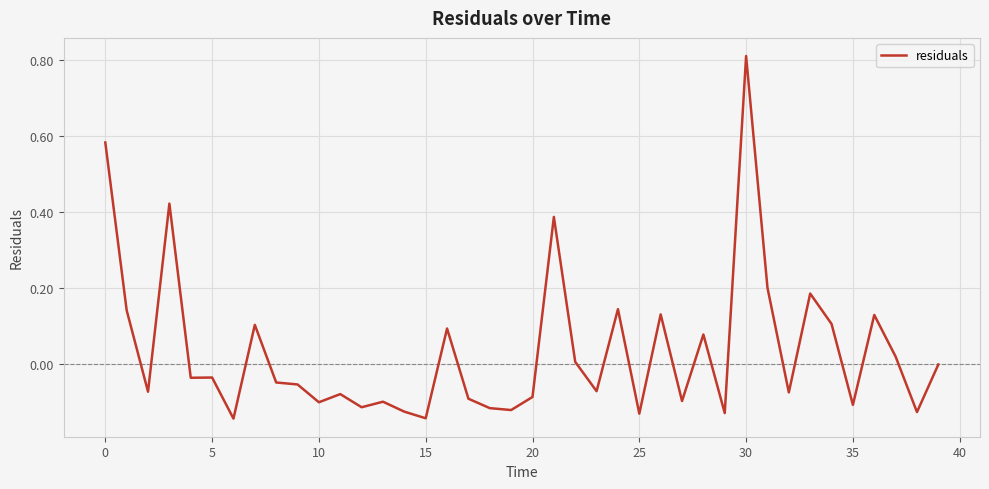

What is the difference between the maximum and minimum values?

1.0